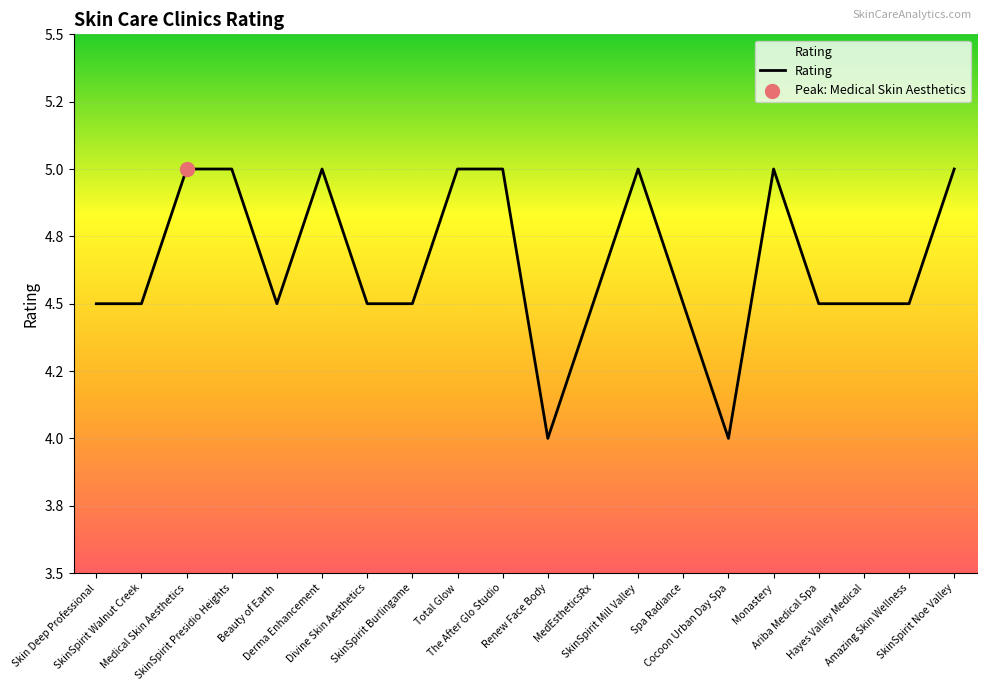

Approximately how many times larger is the value at Medical Skin Aesthetics compared to MedEstheticsRx?

1.1